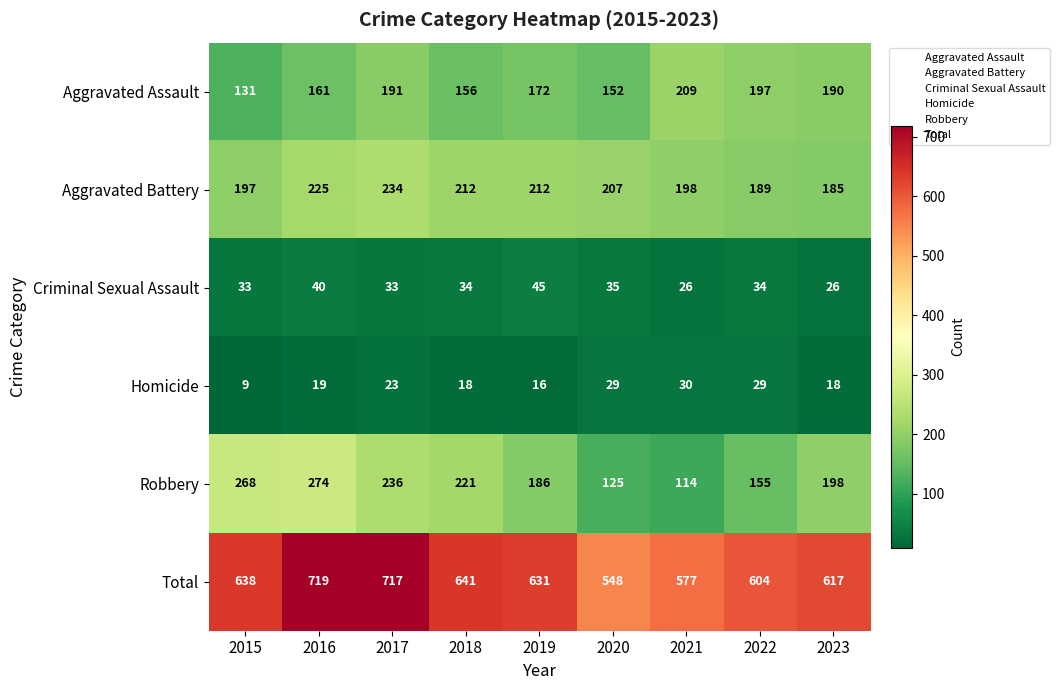

Is it true that Total equals 367 at 2023?

False